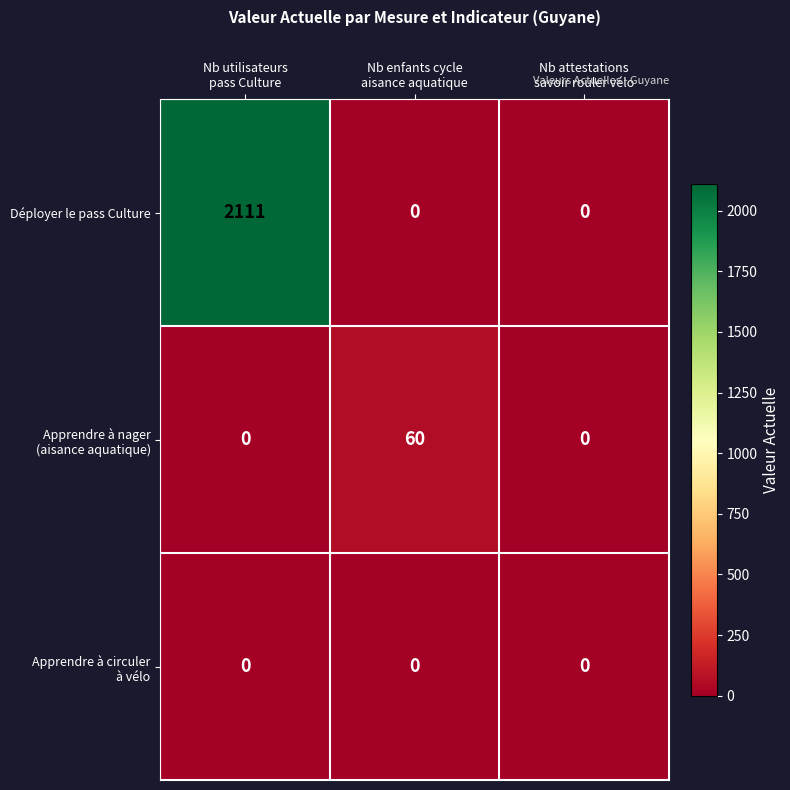

What is the total value across all series at Nb enfants cycle
aisance aquatique?

60